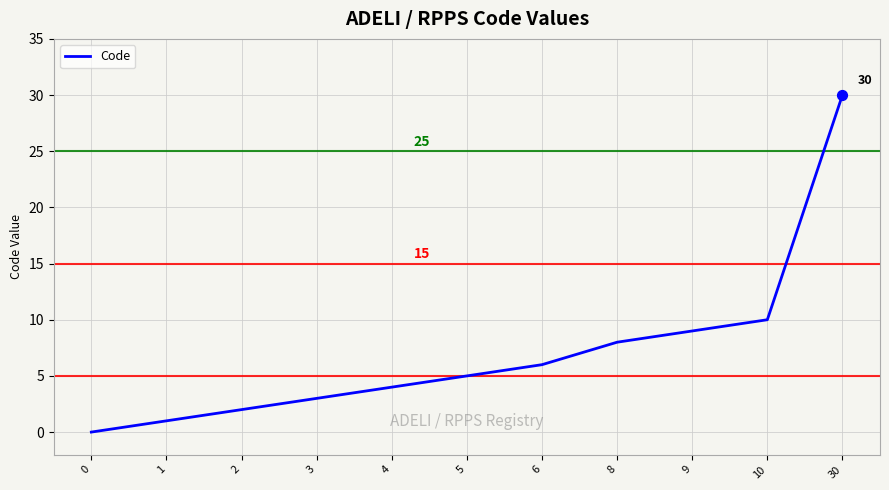

Approximately how many times larger is the value at 9 compared to 3?

3.0